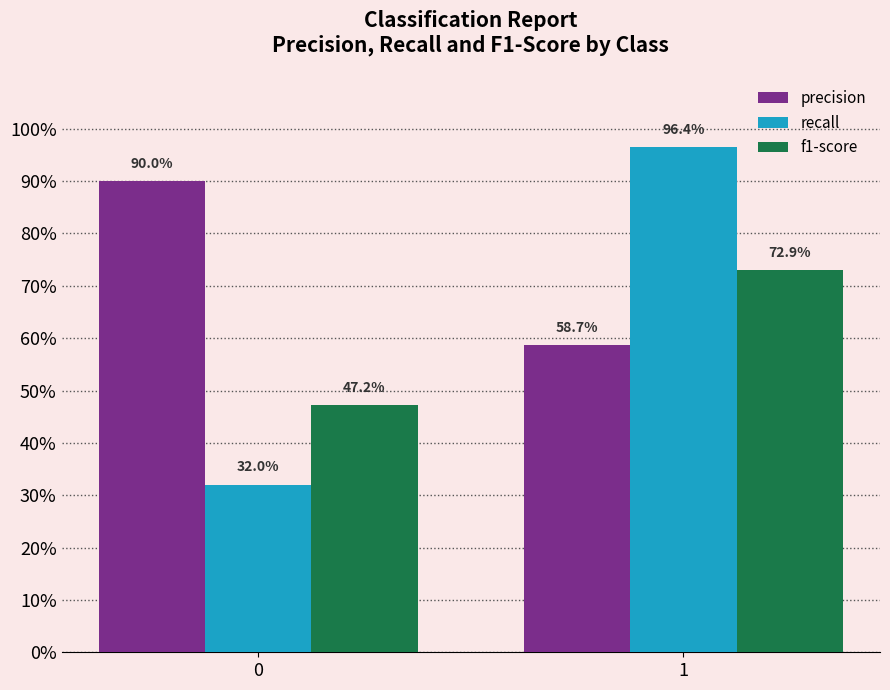

Does the chart contain any negative values?

No